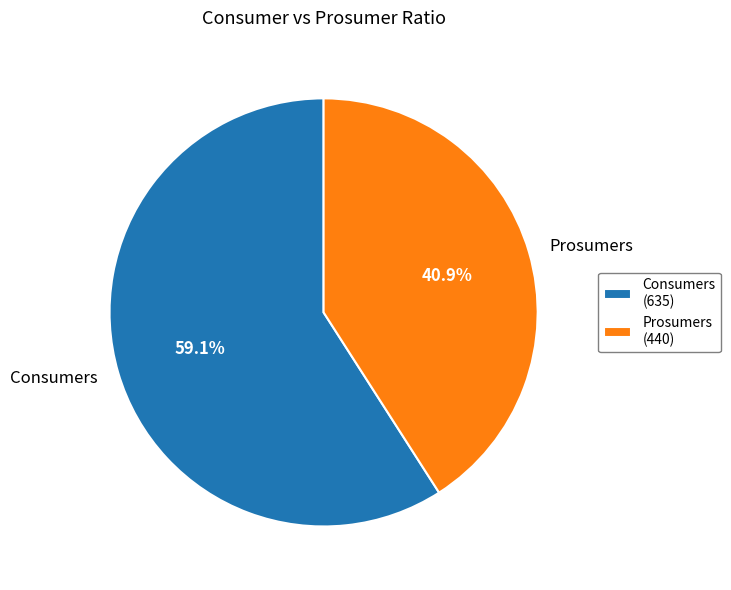

To the nearest percent, what is the average slice percentage?

50%